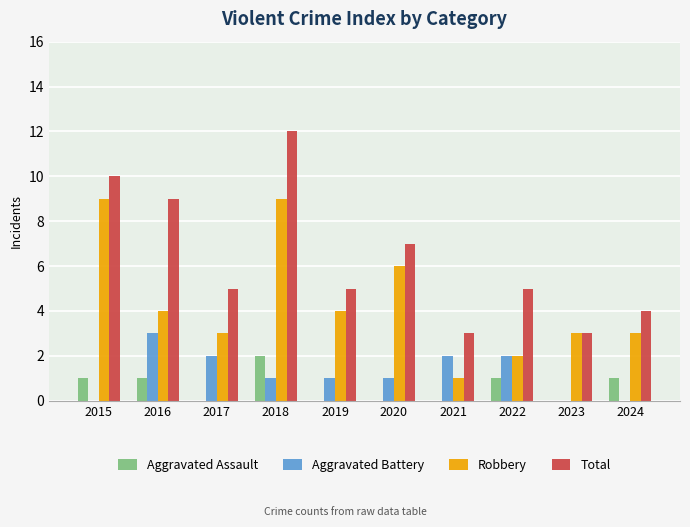

At which category is the sum across all series the highest?

2018